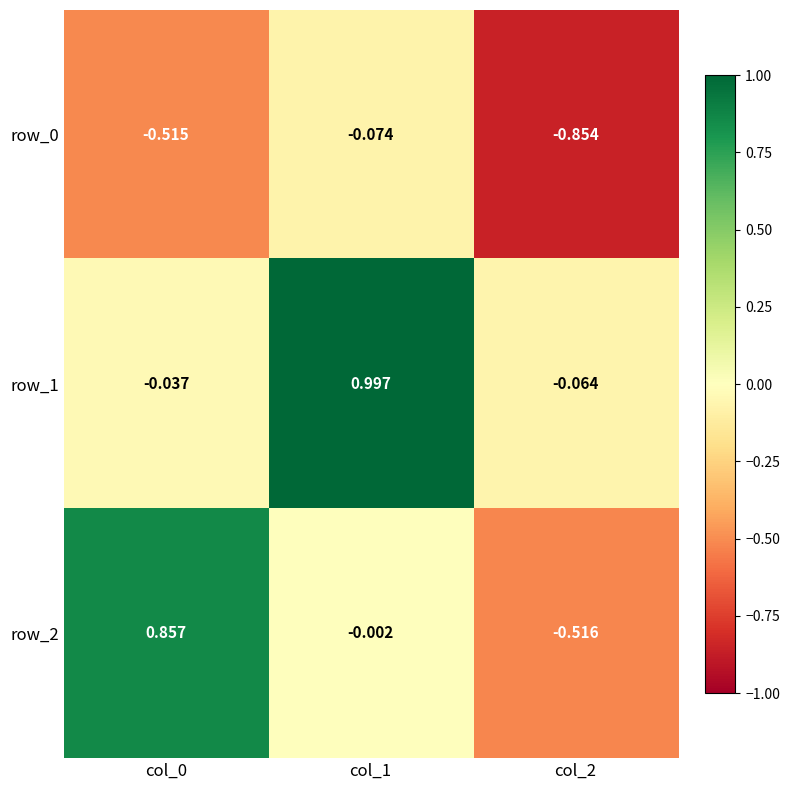

Which series has the widest spread of values?

row_2